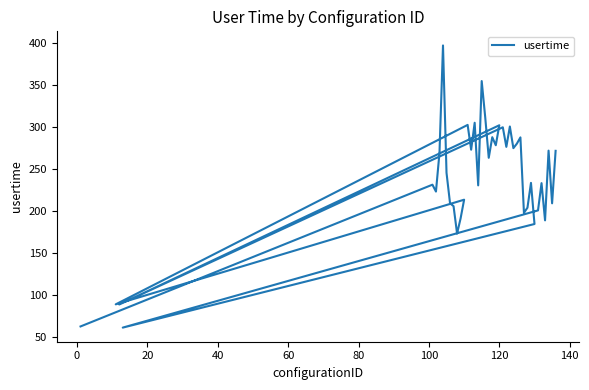

Reading right to left, extract all data points from this chart.

271.5	209.0	271.7	188.7	233.0	200.5	61.0	184.3	233.3	203.8	197.7	287.5	280.1	274.6	300.4	276.2	299.5	88.5	301.9	278.1	287.7	263.2	311.4	354.5	230.3	304.9	272.8	302.3	88.7	213.3	191.0	173.0	205.6	209.0	245.3	396.9	269.1	223.0	231.2	62.4